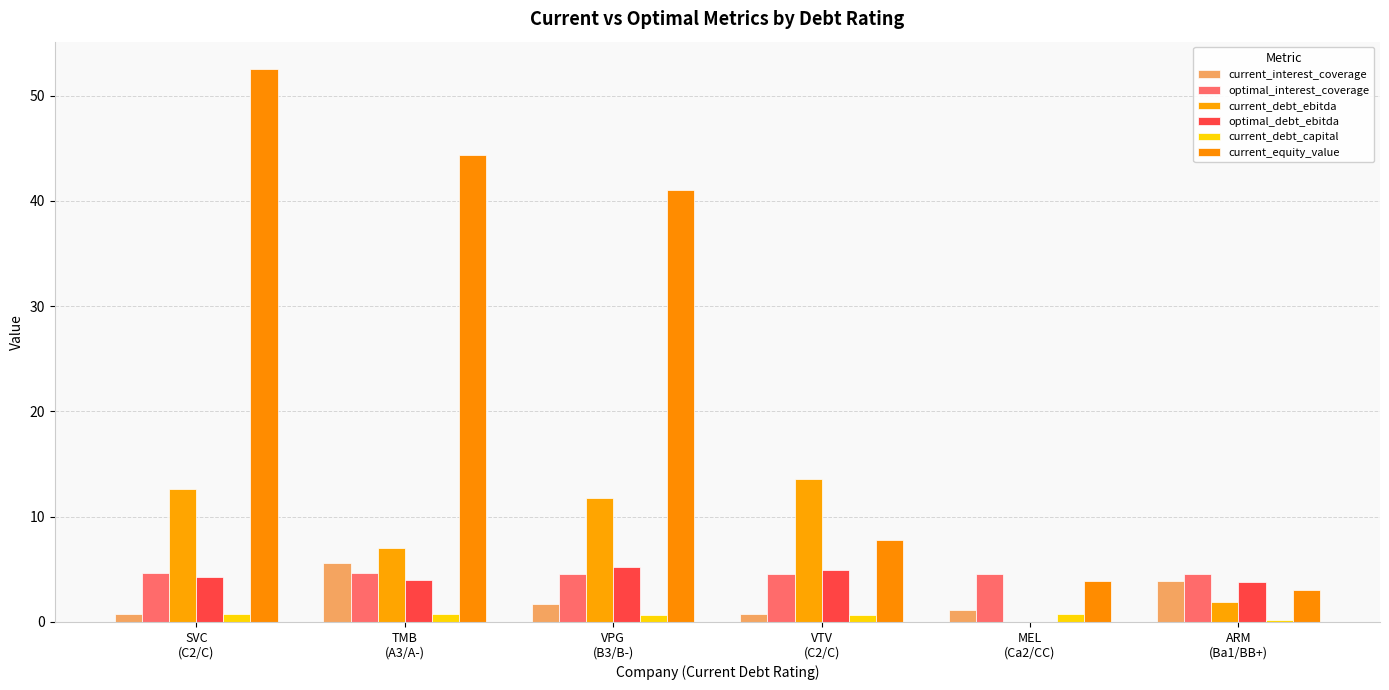

What is the value of the current_interest_coverage bar at the 5th from the left?

1.1